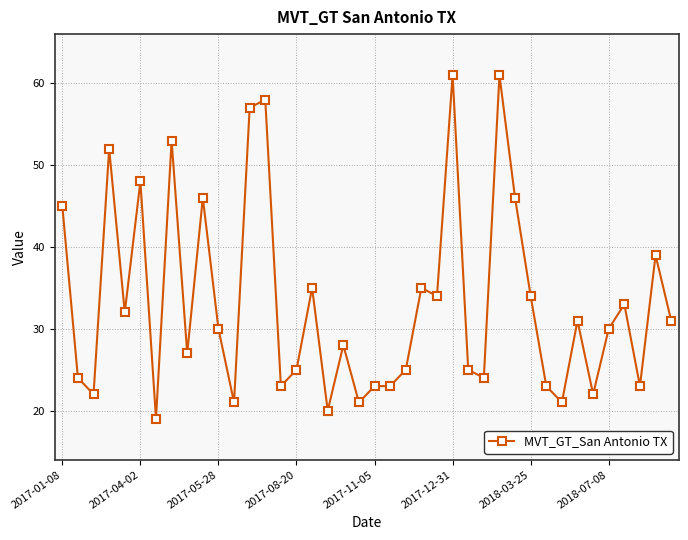

What is the smallest value displayed?

19